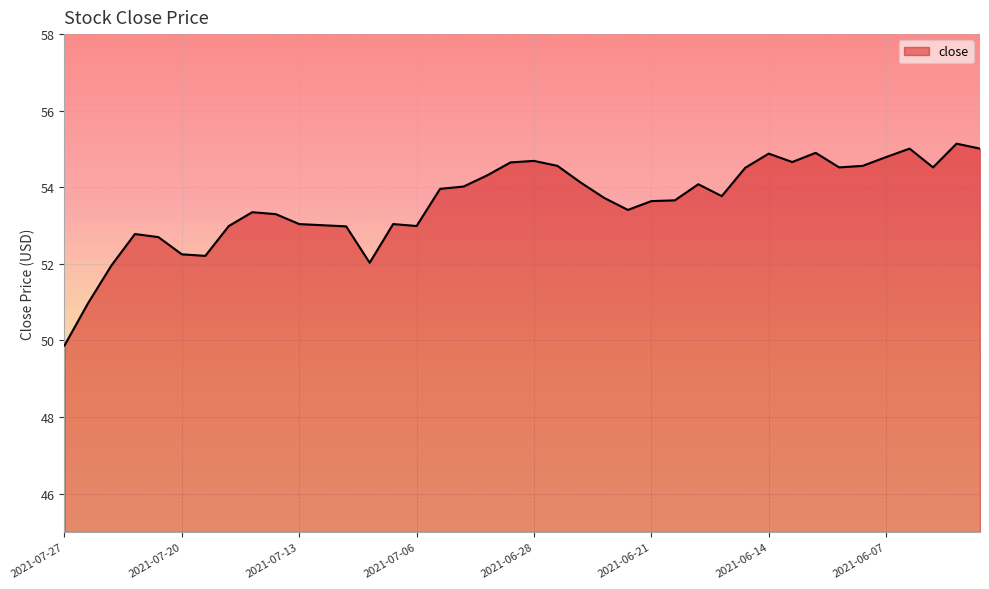

What is the greatest value displayed?

55.1